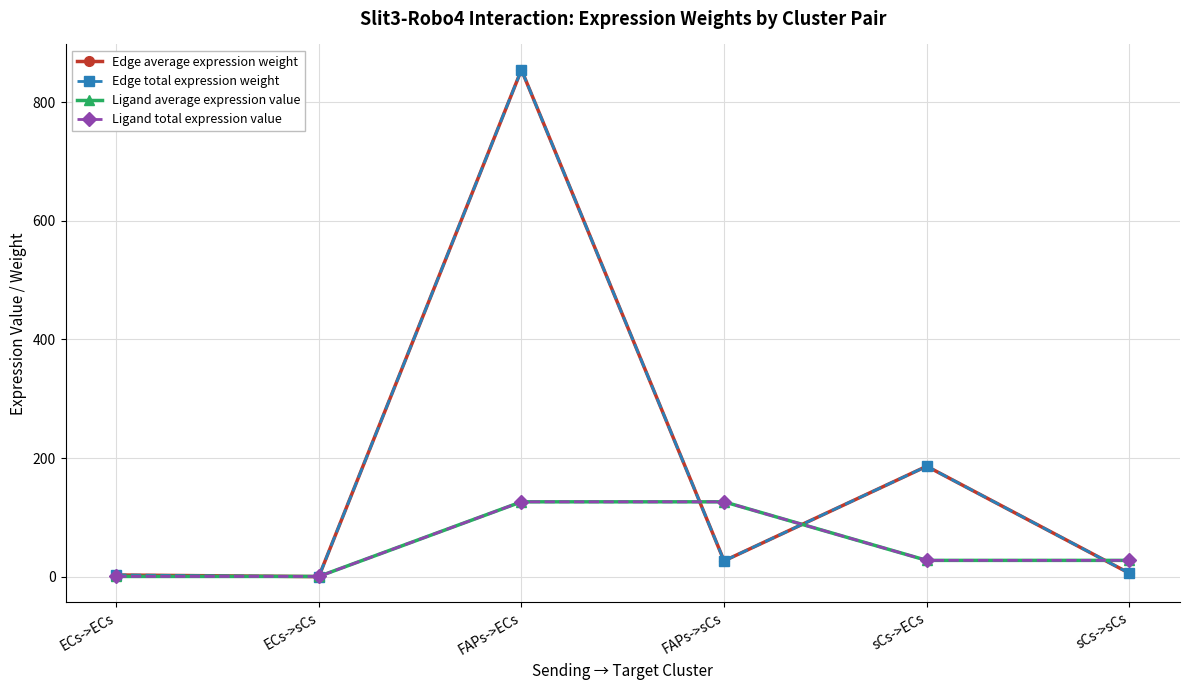

Is this an area chart (filled region under the line)?

No